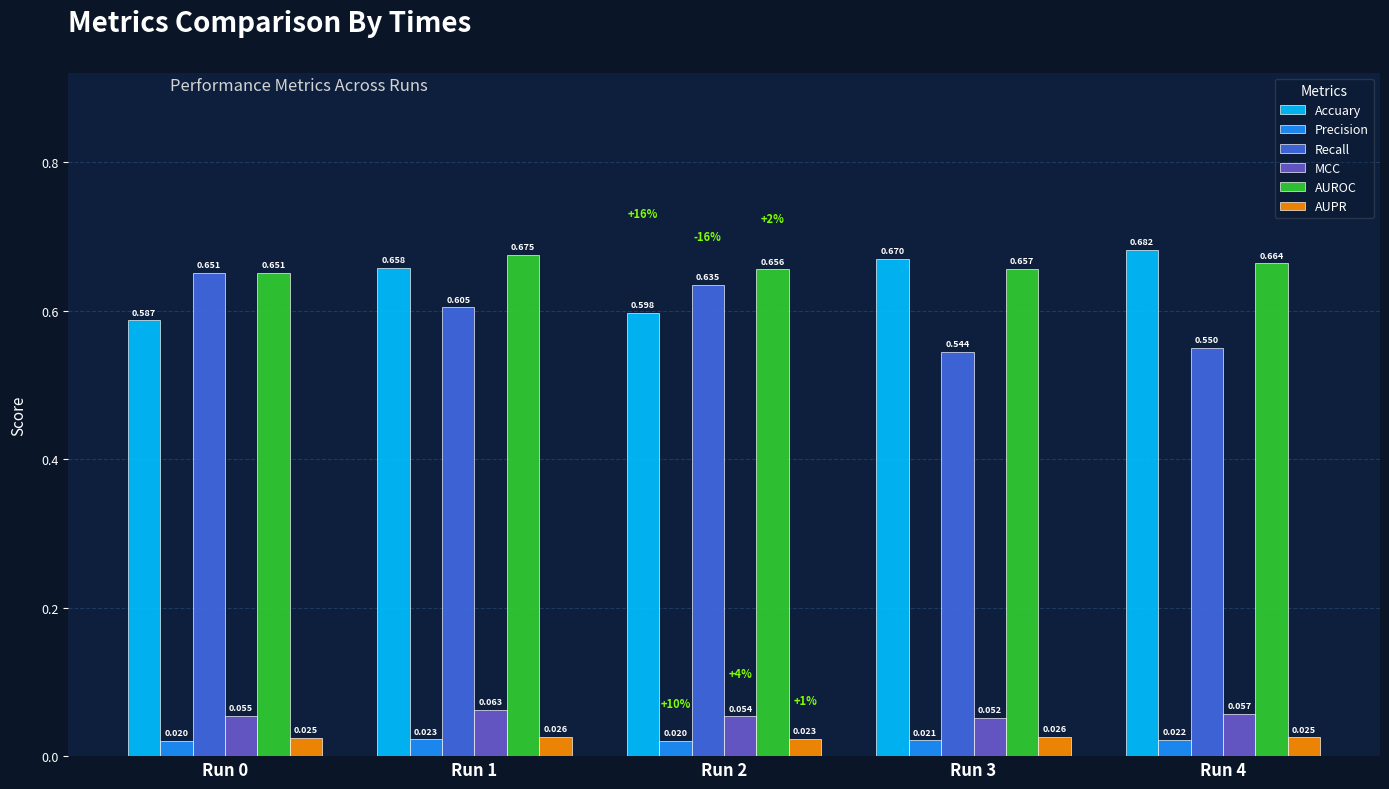

Between Run 3 and Run 4, which series saw the biggest shift?

Accuary